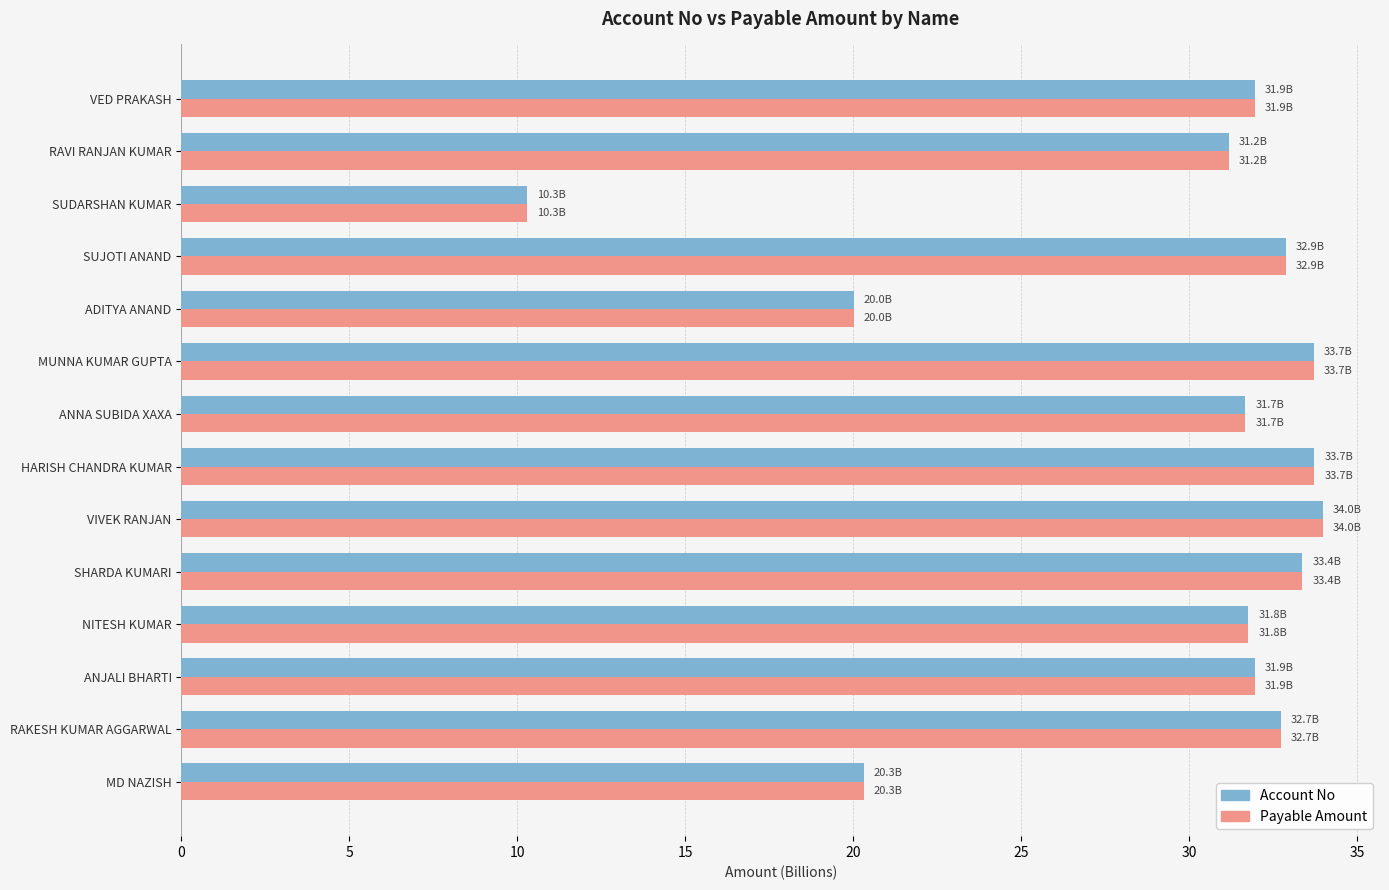

The Payable Amount series shows 20.0 at ADITYA ANAND. True or false?

True